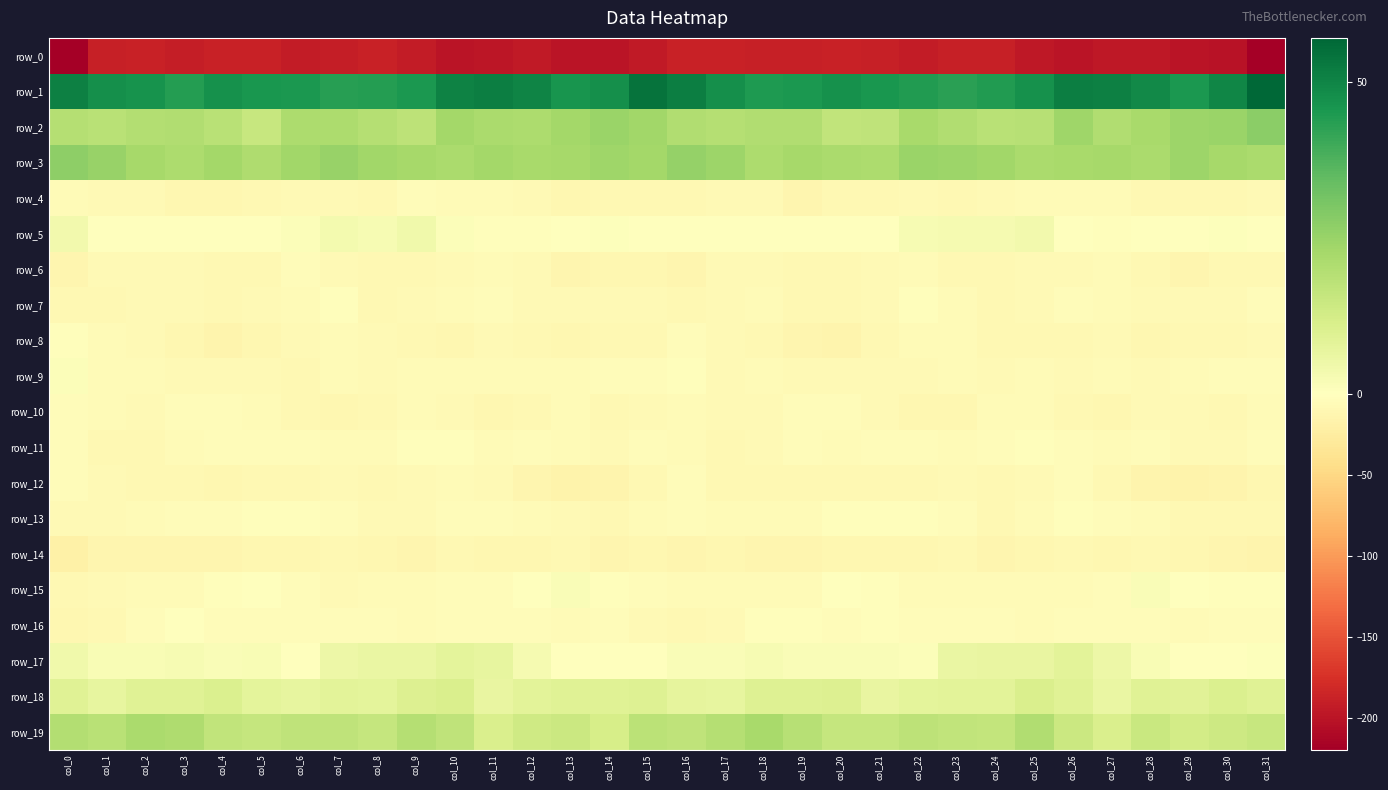

What is the difference between the maximum and second lowest values in the row_12 series?

10.9